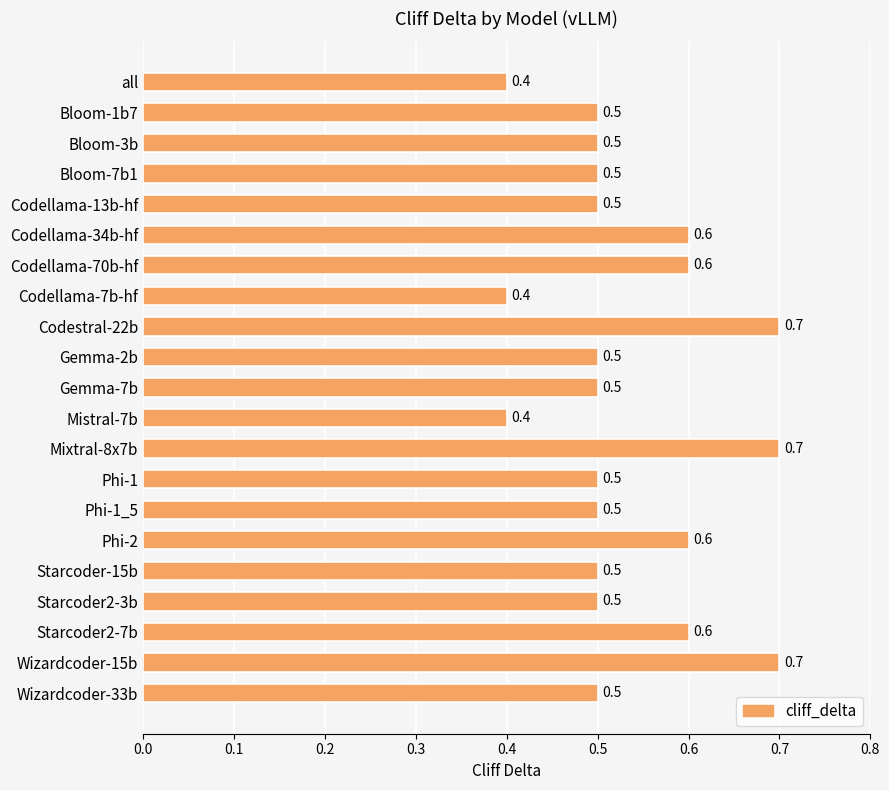

What is the minimum value shown in the chart?

0.4